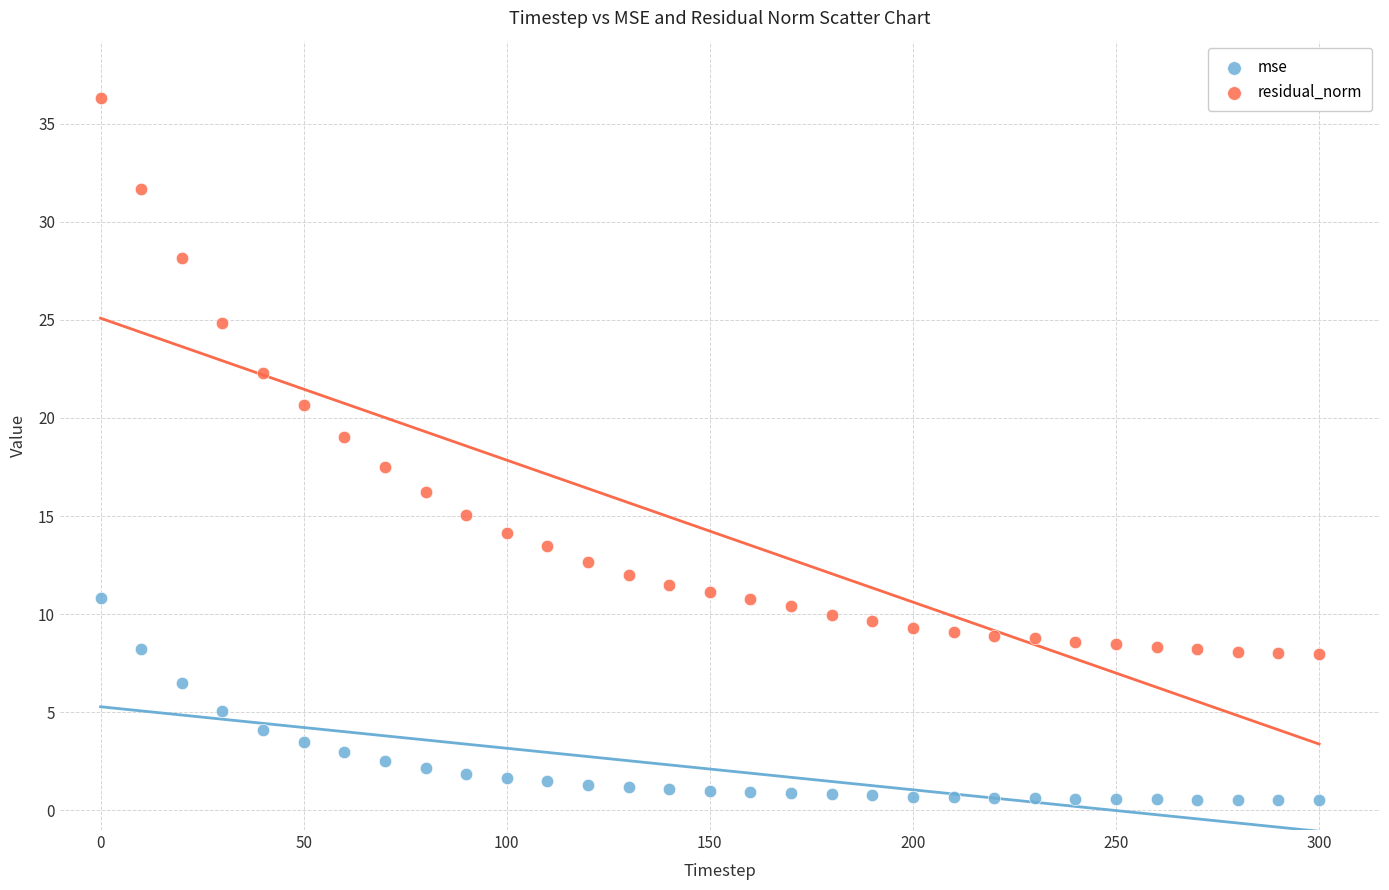

Which series has the widest spread of Y values?

residual_norm